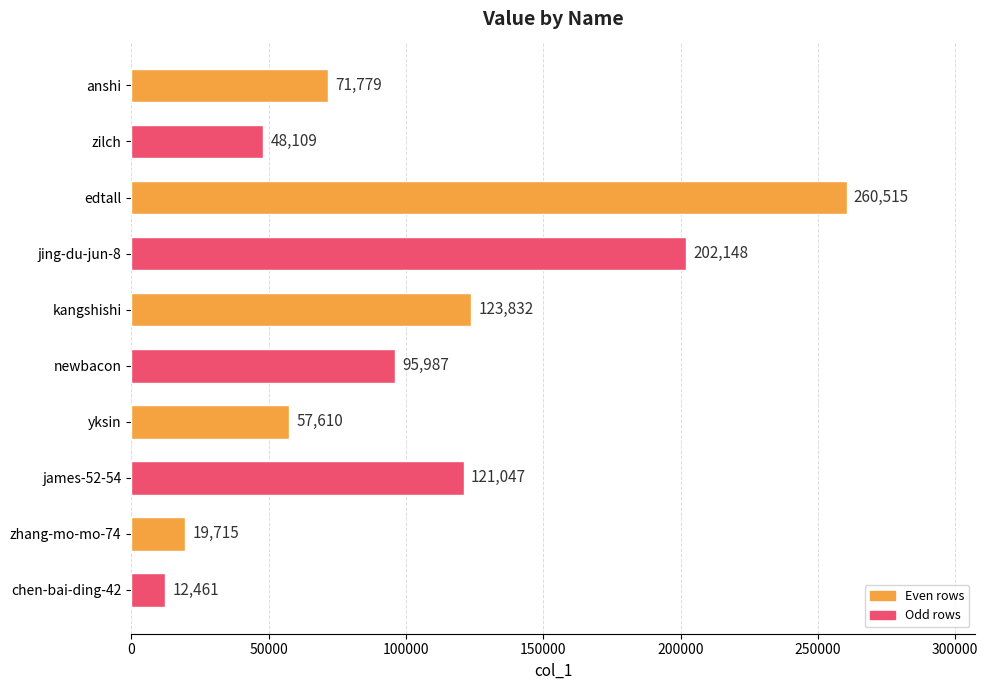

Reading top to bottom, transcribe all the data shown in this chart.

anshi=71779	zilch=48109	edtall=260515	jing-du-jun-8=202148	kangshishi=123832	newbacon=95987	yksin=57610	james-52-54=121047	zhang-mo-mo-74=19715	chen-bai-ding-42=12461